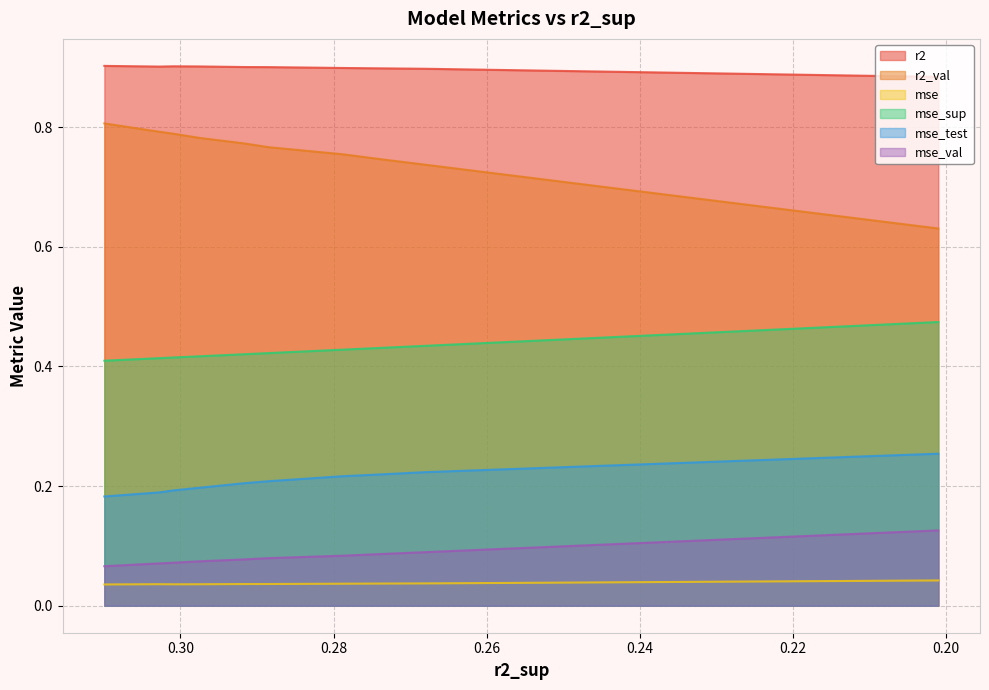

Which category has the highest value across all series?

0.3099301089052129